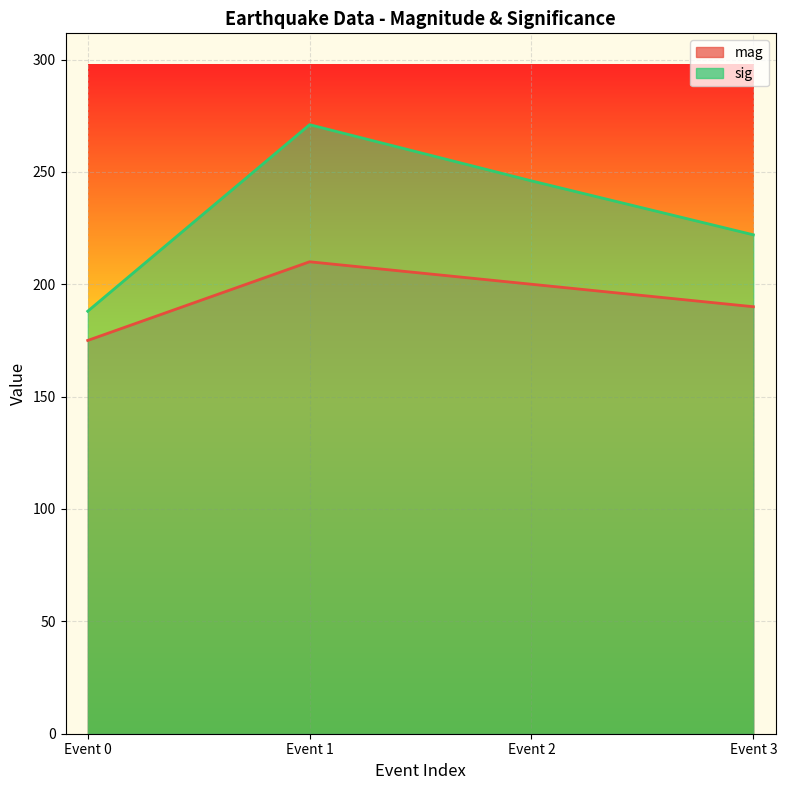

What are all the series names shown in the legend?

mag, sig